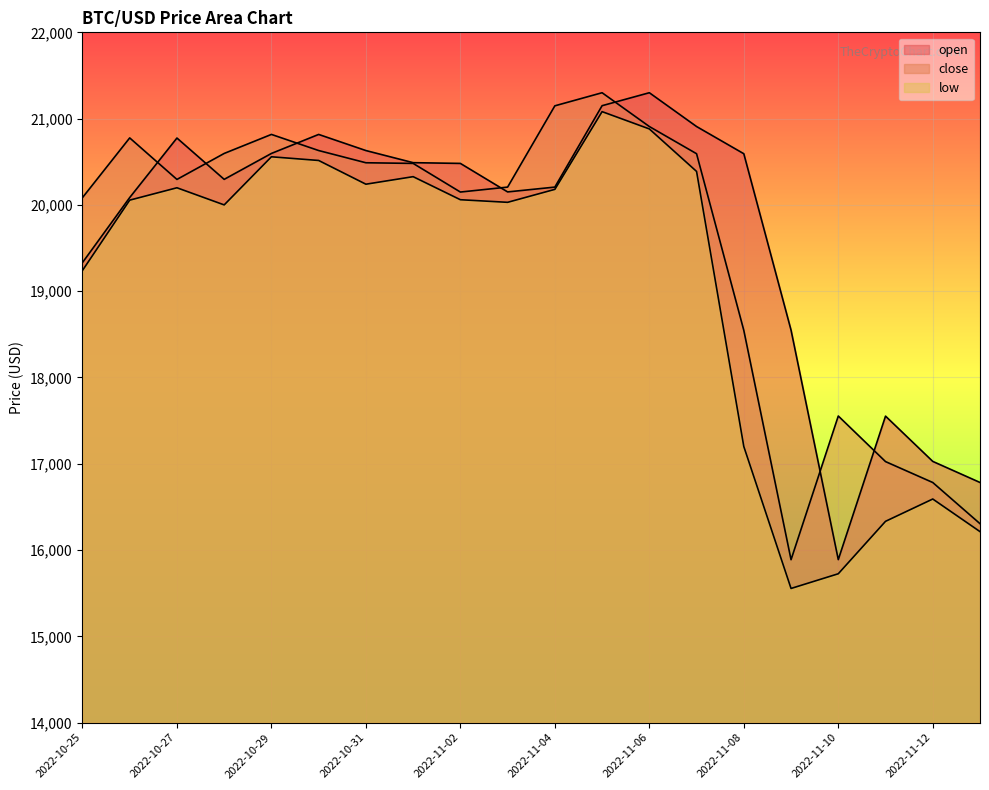

Which series has the largest total across all categories?

open